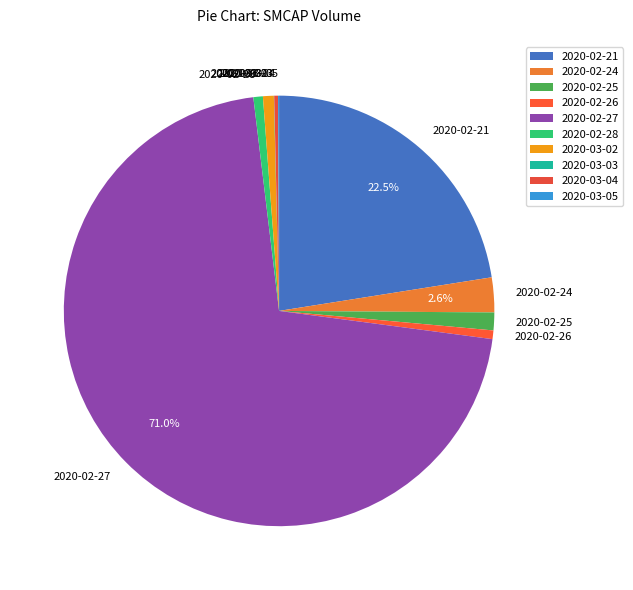

Which slice is the largest?

2020-02-27